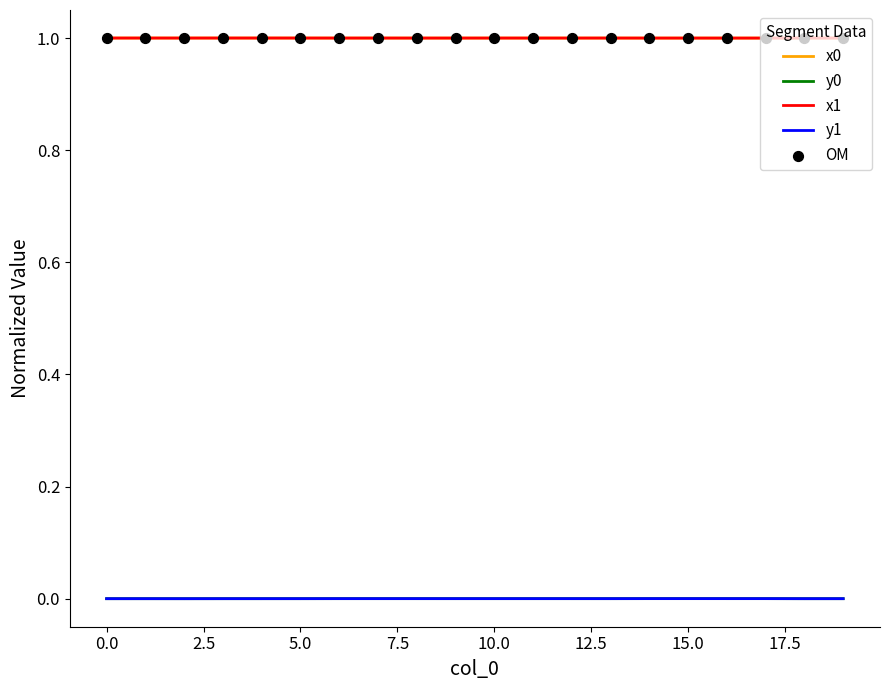

What is the highest value of the x1 series?

1.0